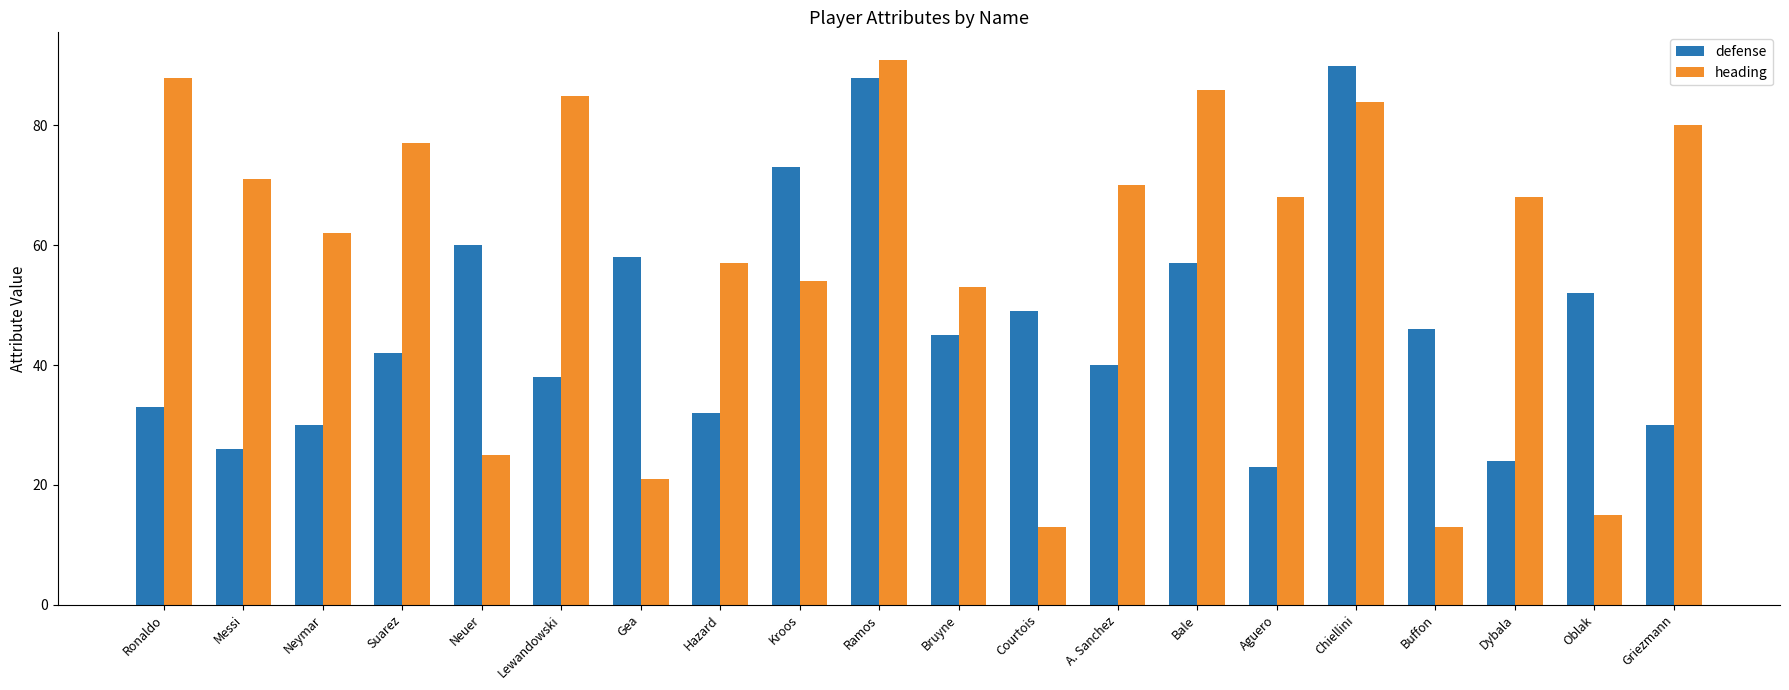

List the series in order of their overall mean, highest first.

heading, defense